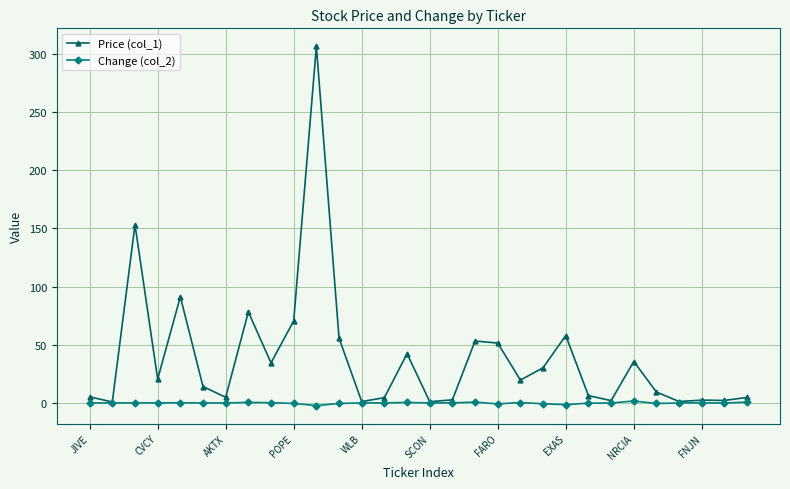

Which series has the largest range (max minus min)?

Price (col_1)